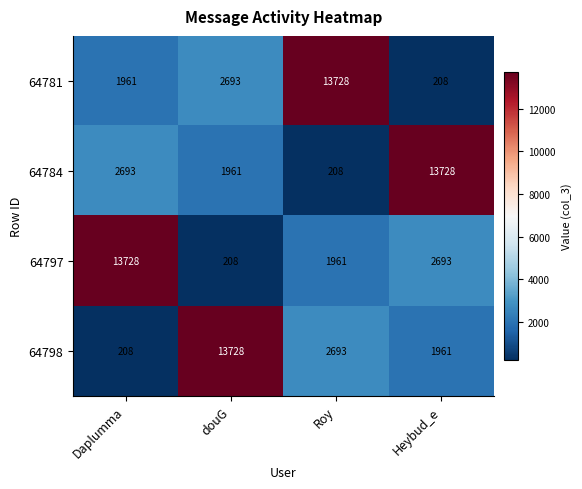

At which label is 64781 closest to 6968?

douG